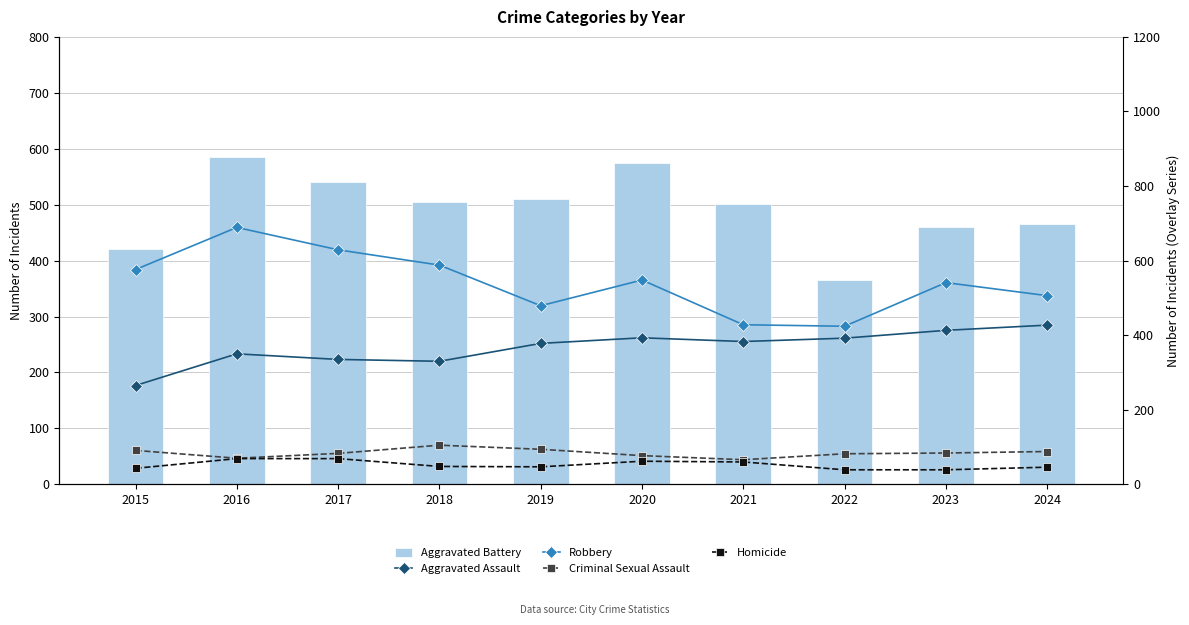

What is the value of the Homicide bar at the 10th from the left?

46